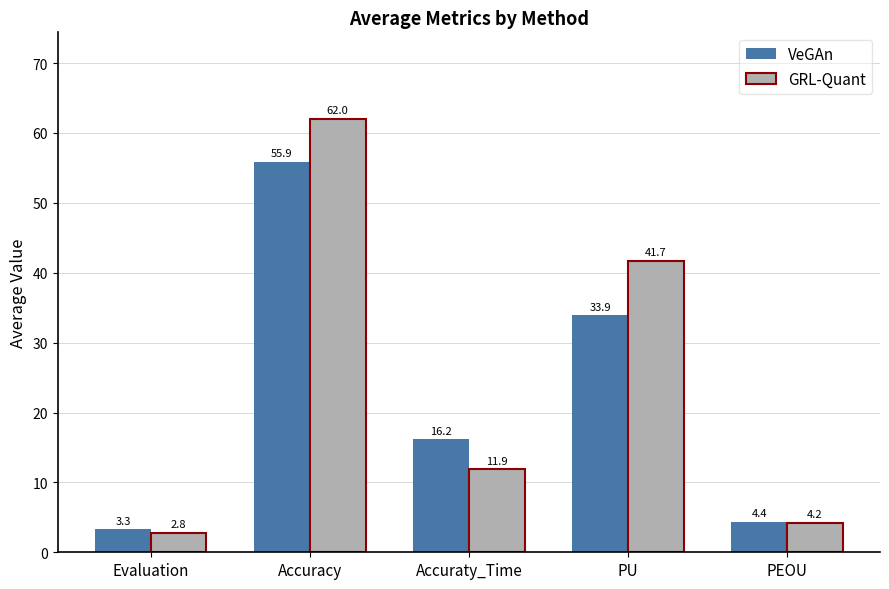

What are all the series names shown in the legend?

VeGAn, GRL-Quant